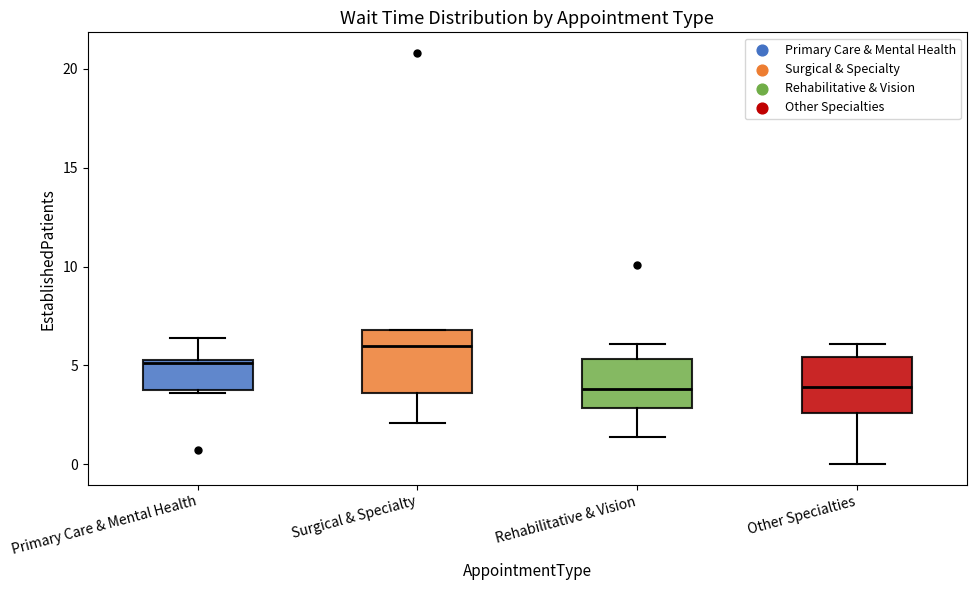

Reading left to right, read every box against the y-axis: the position of its median line, the range the box covers, and the ends of its whiskers. The values are not printed on the chart, so give them approximately, as read against the axis.

Primary Care & Mental Health: median 5.0, box 4.0 to 5.5, whiskers 3.5 to 6.5
Surgical & Specialty: median 6.0, box 3.5 to 7.0, whiskers 2.0 to 7.0
Rehabilitative & Vision: median 4.0, box 3.0 to 5.5, whiskers 1.5 to 6.0
Other Specialties: median 4.0, box 2.5 to 5.5, whiskers 0.0 to 6.0